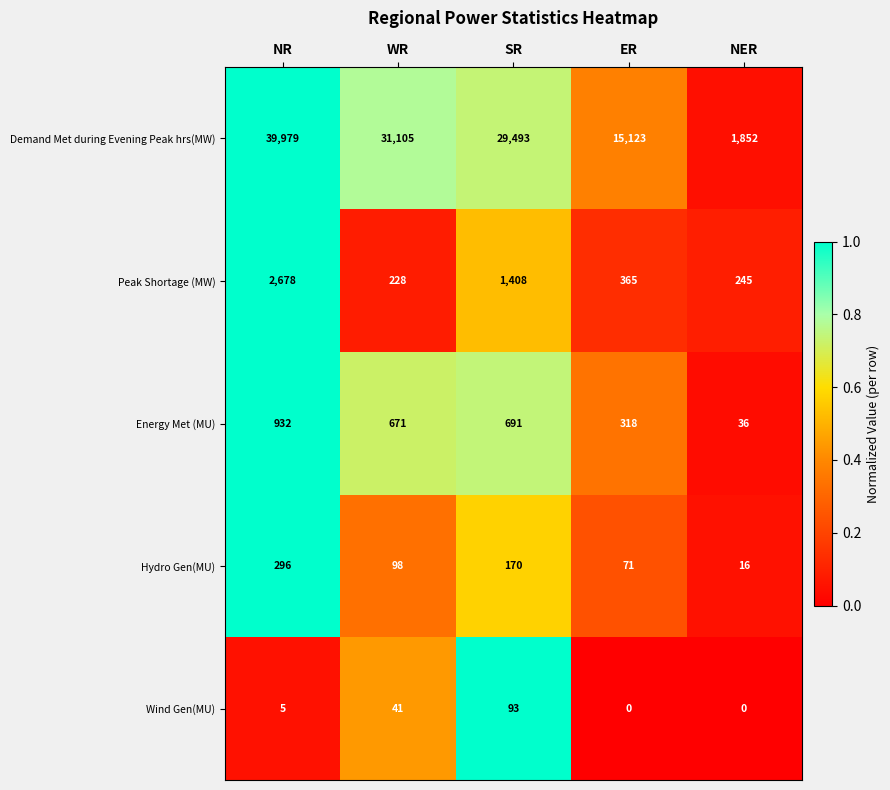

Reading right to left, transcribe all the data shown in this chart.

Demand Met during Evening Peak hrs(MW): 1852	15123	29493	31105	39979
Peak Shortage (MW): 245	365	1408	228	2678
Energy Met (MU): 36	318	691	671	932
Hydro Gen(MU): 16	71	170	98	296
Wind Gen(MU): 0	0	93	41	5